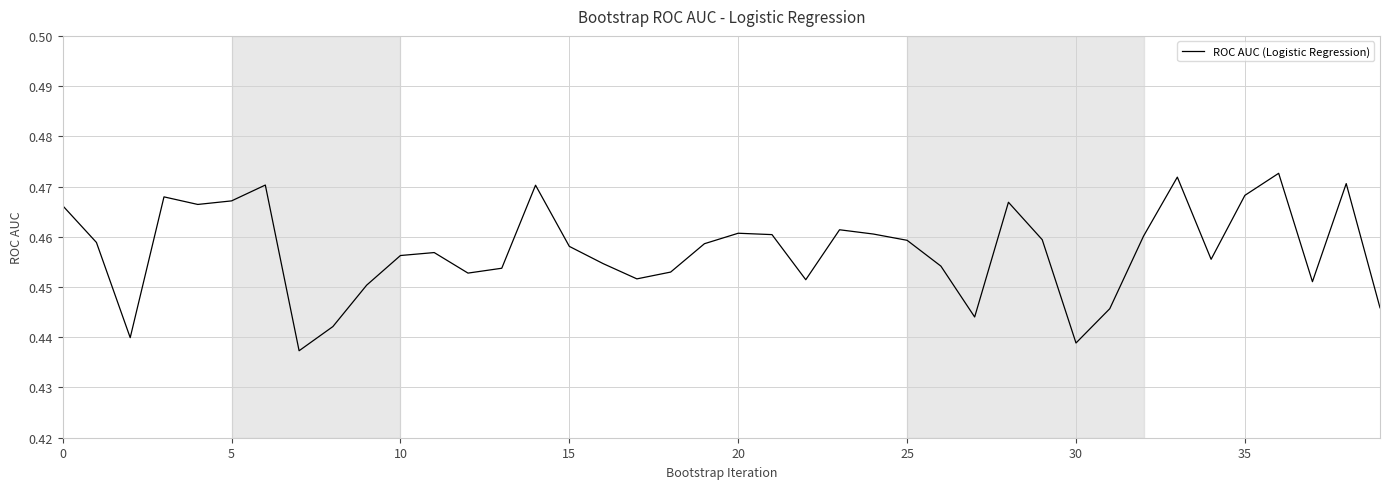

How many interior local peaks (higher than both neighbors) does the data have?

10